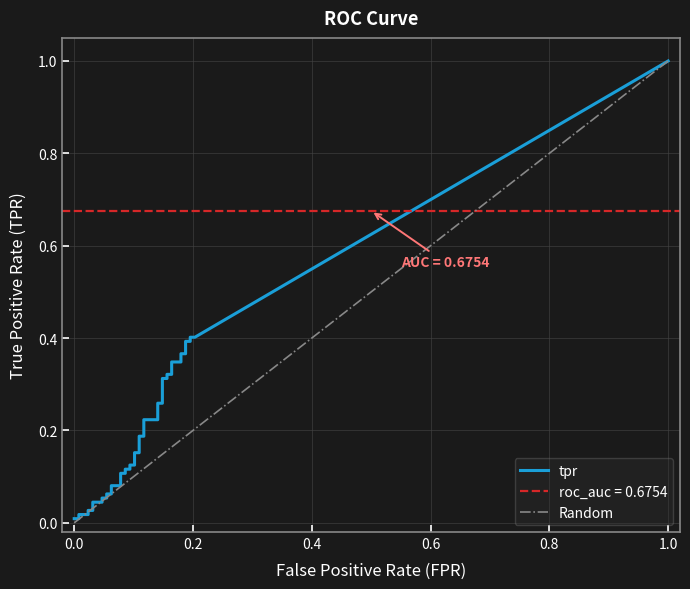

At which category is the sum across all series the highest?

38